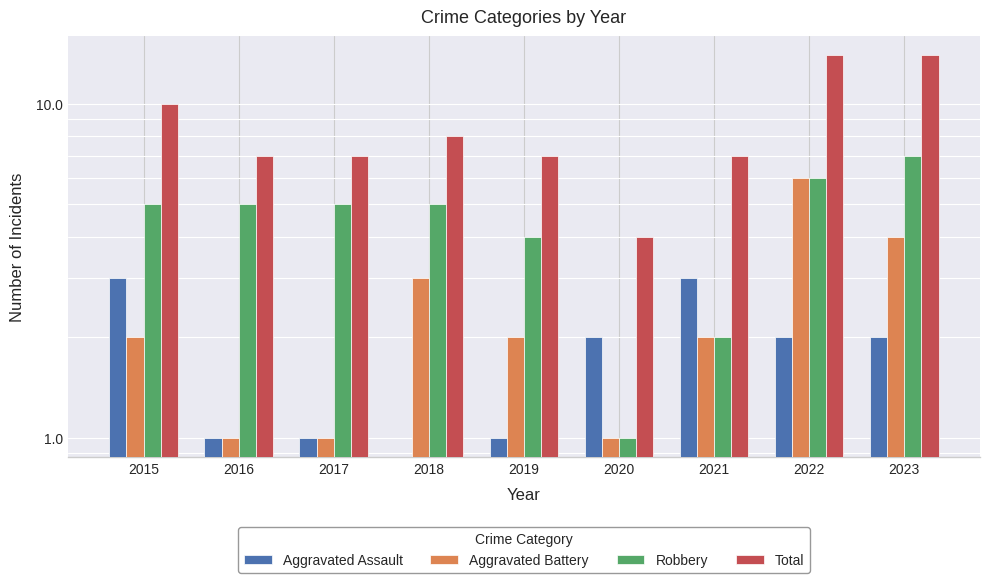

How many data points in Aggravated Battery are above 2?

3